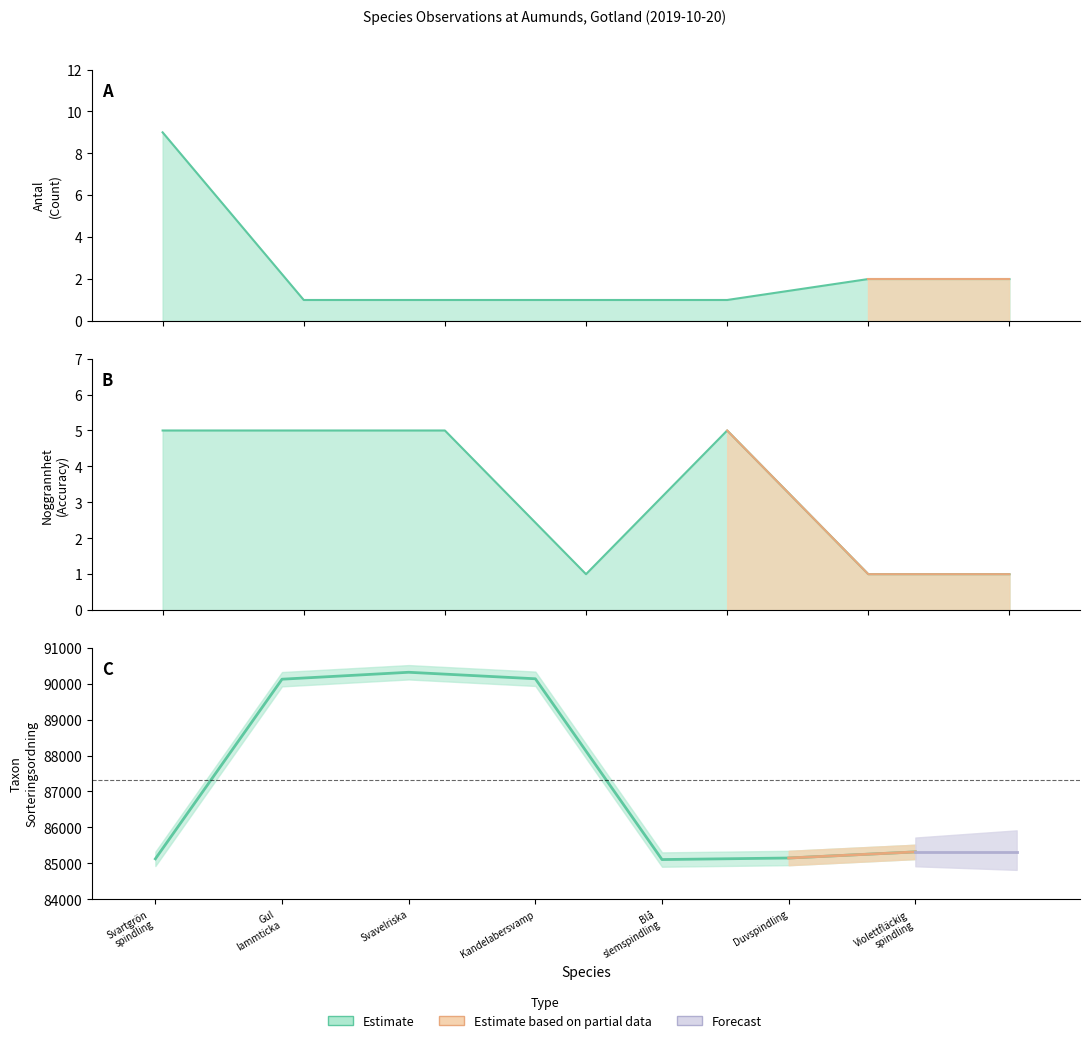

Between Svartgrön spindling and Duvspindling, which series saw the biggest shift?

Taxonsorteringsordning